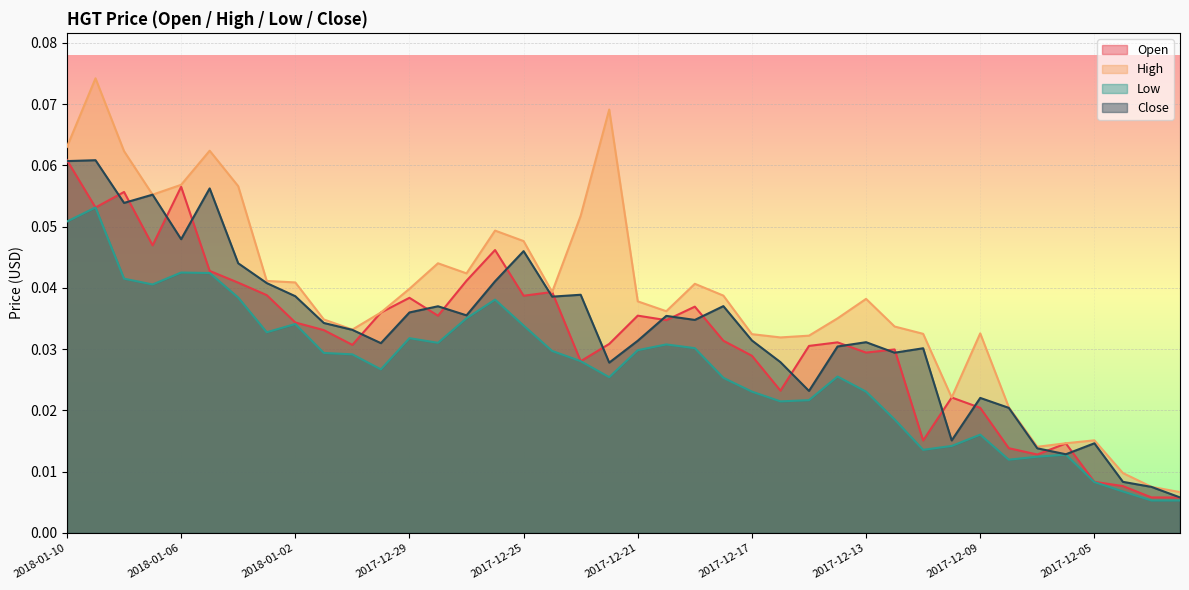

True or false: Close has more than 0 interior local peaks.

True